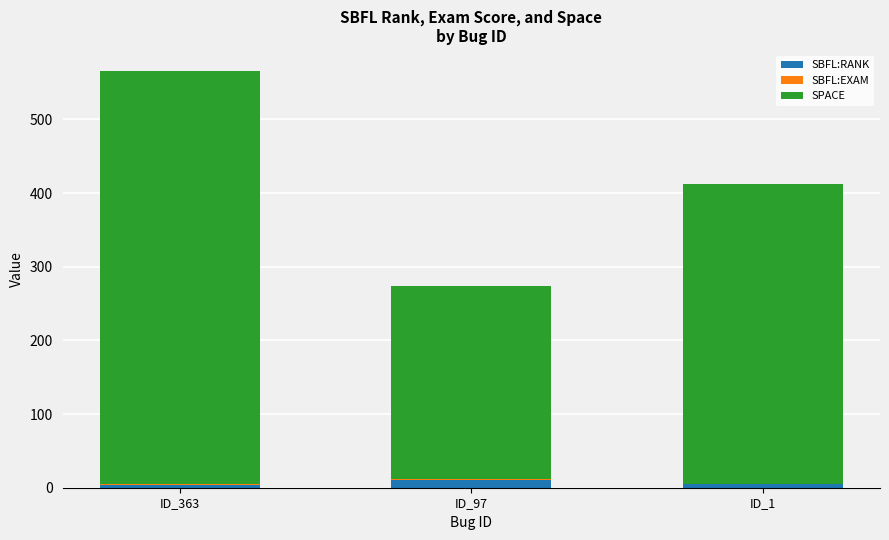

True or false: SBFL:RANK has a value of 4.0 at ID_363.

True